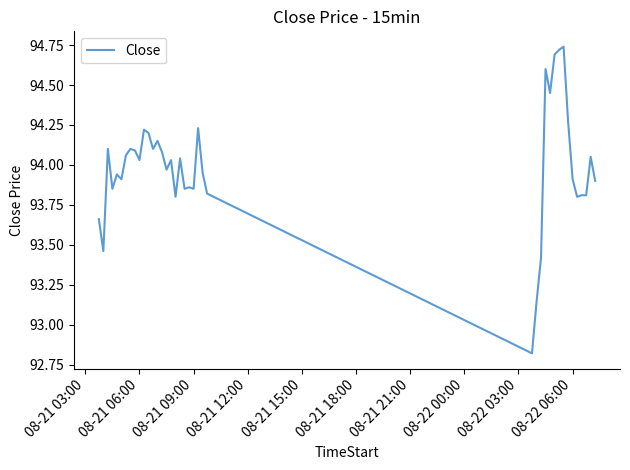

What is the minimum value shown in the chart?

92.8